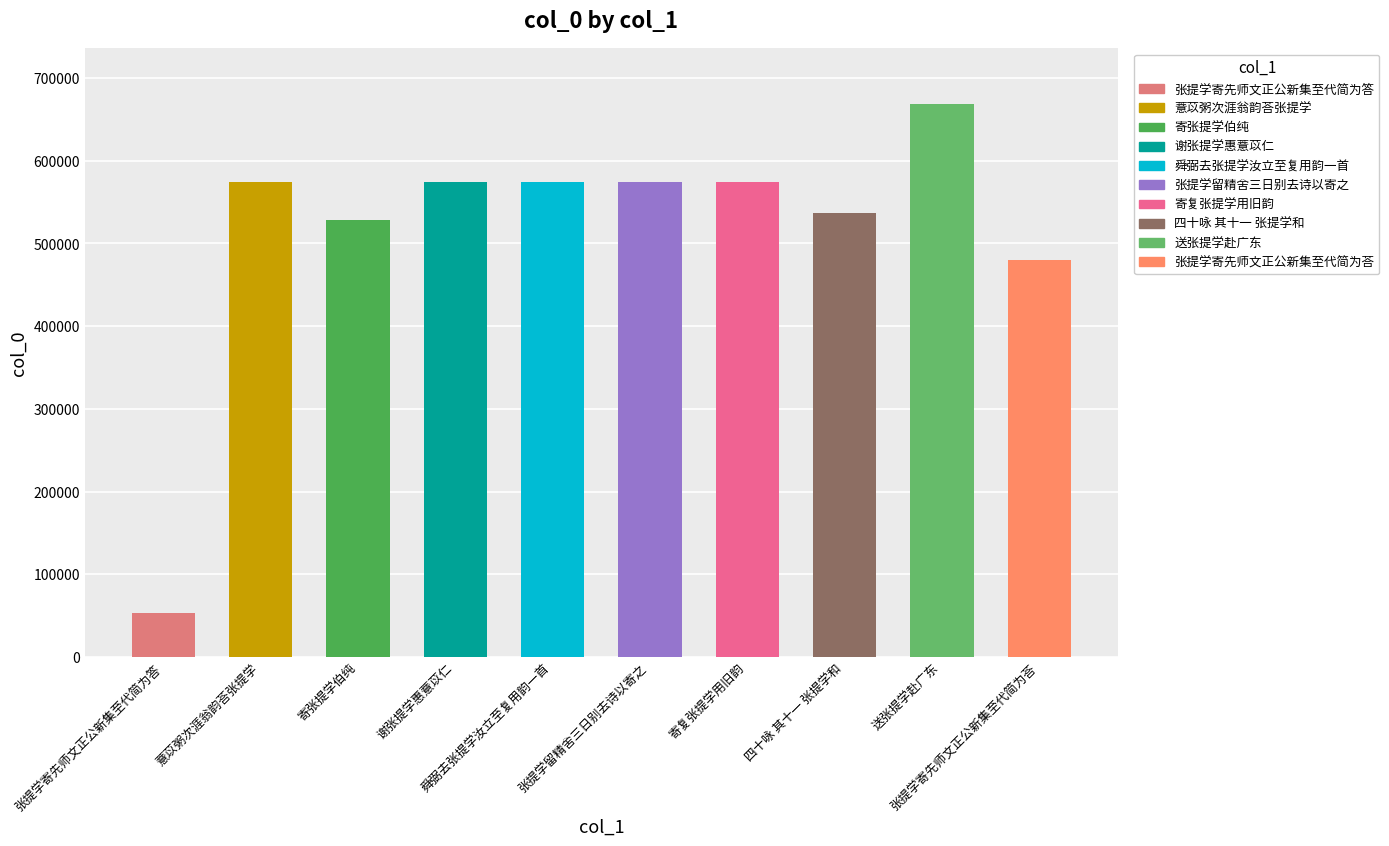

What is the minimum value shown in the chart?

53208